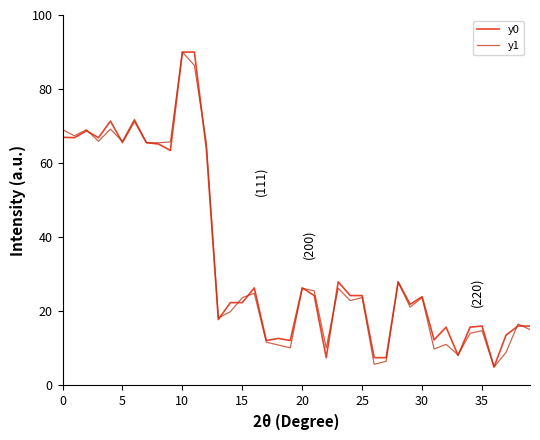

What is the greatest value displayed?

90.0